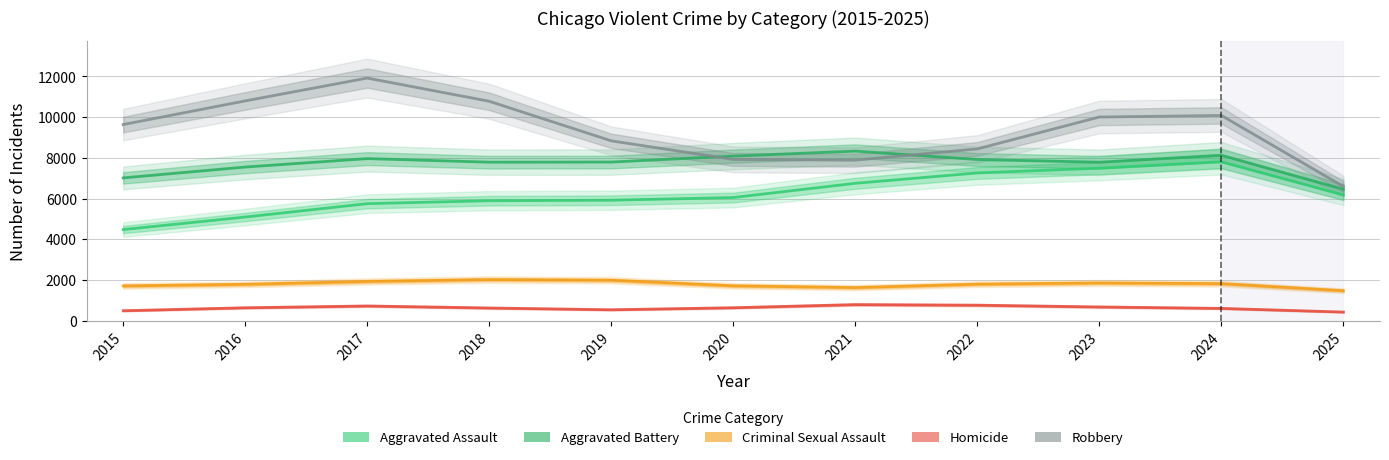

What is the difference between the Criminal Sexual Assault values at 2015 and 2017?

218.5